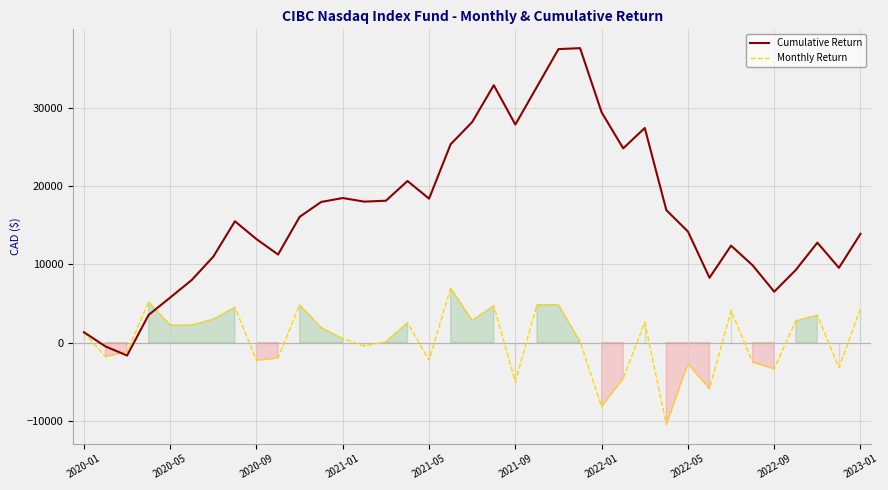

Which series has the largest range (max minus min)?

Cumulative Return